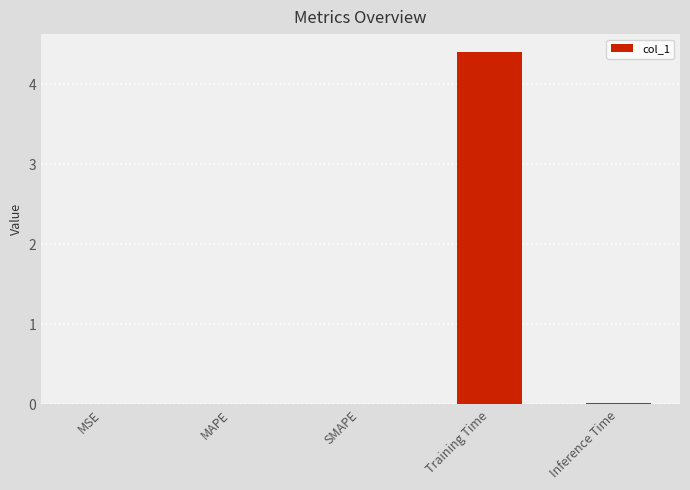

The chart shows a value of 1.2 at Training Time. True or false?

False